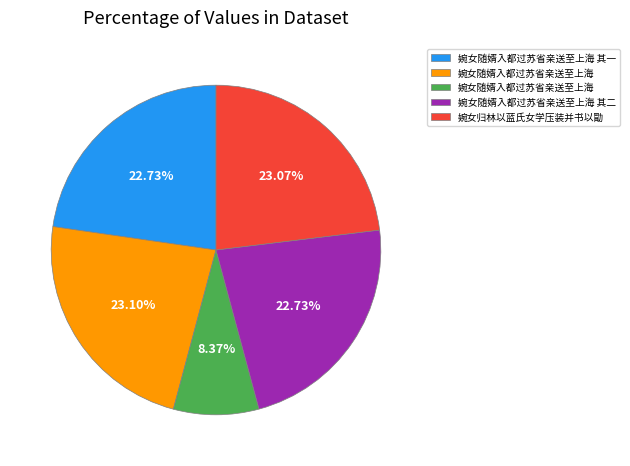

Is there any slice that represents more than half of the pie?

No